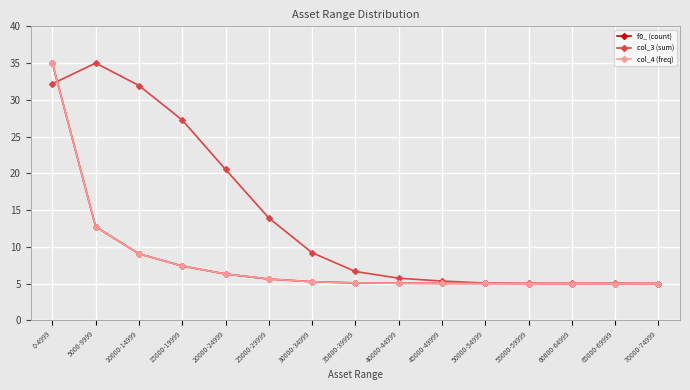

Which category has the highest value in the f0_ (count) series?

0-4999